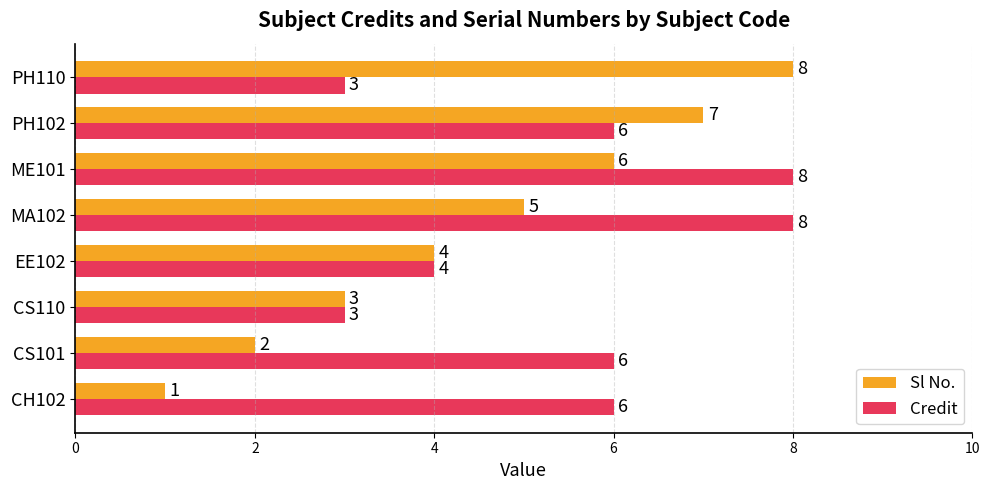

Which series has the largest total across all categories?

Credit